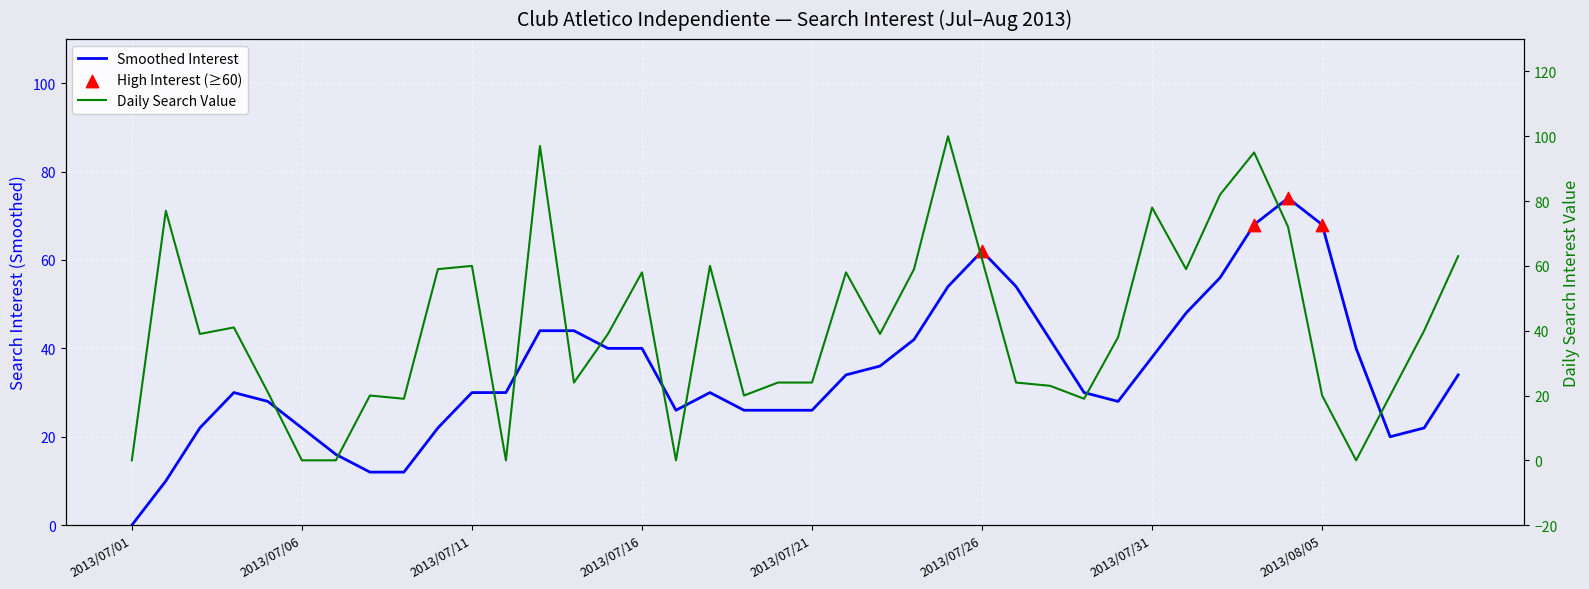

Which series reaches the maximum Y coordinate?

value